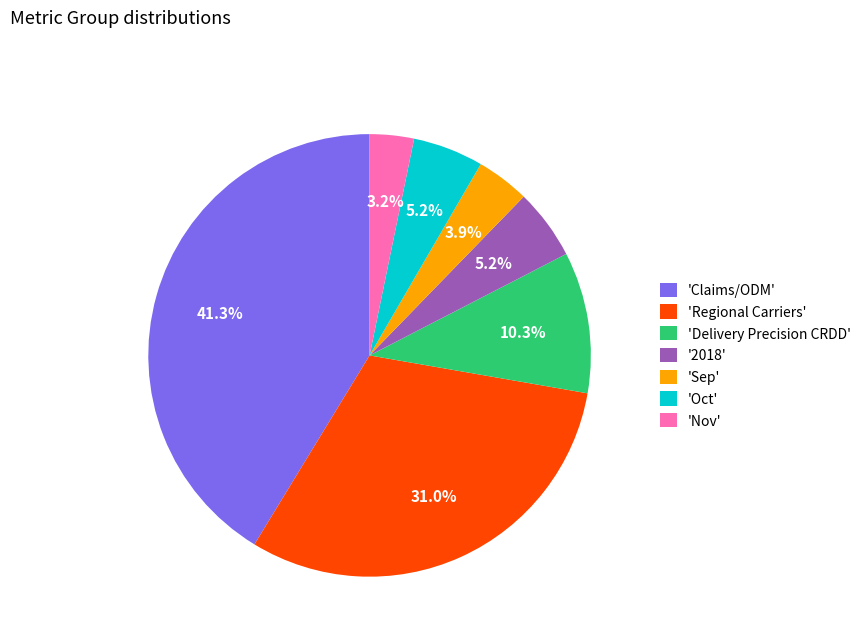

What is the ratio of the value at 'Sep' to the value at 'Oct'?

0.8